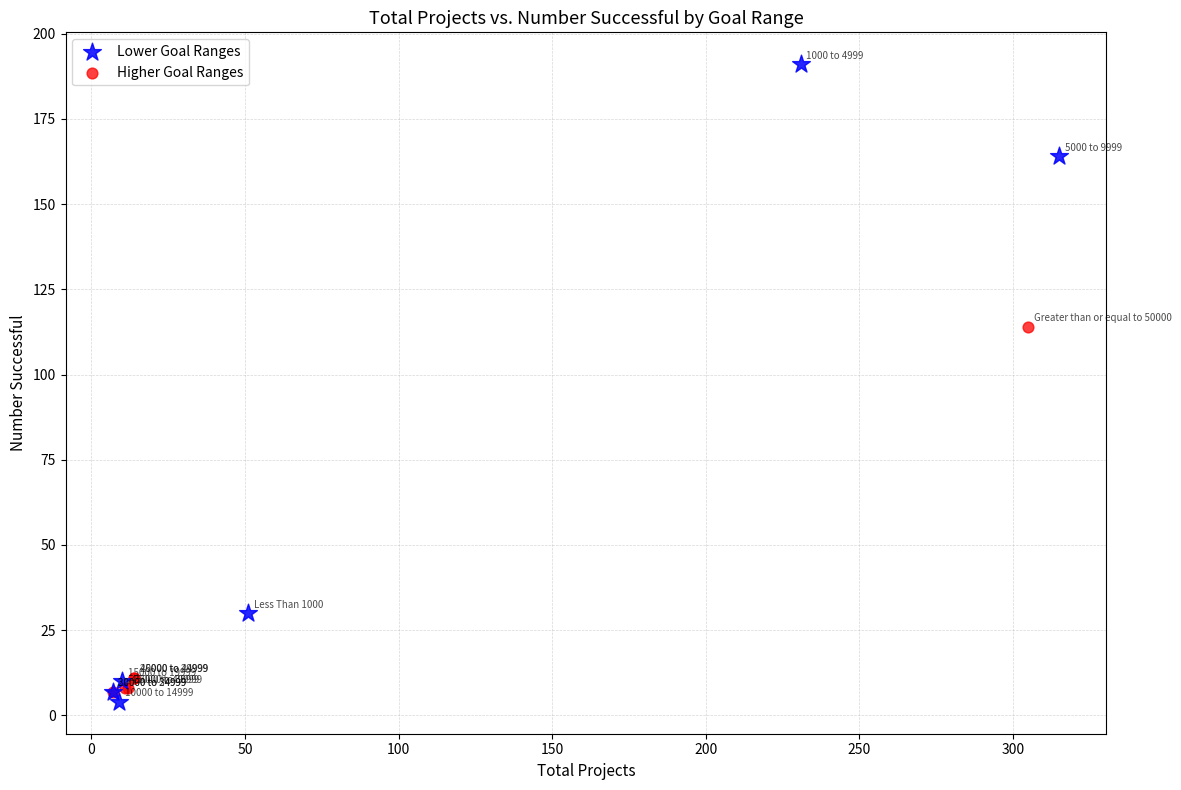

Which series contains the highest Y value?

Lower Goal Ranges